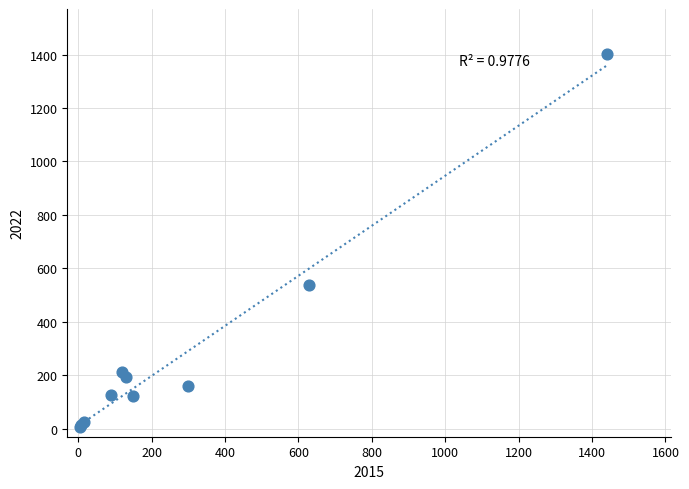

What Y value in the scatter plot is closest to 704?

537